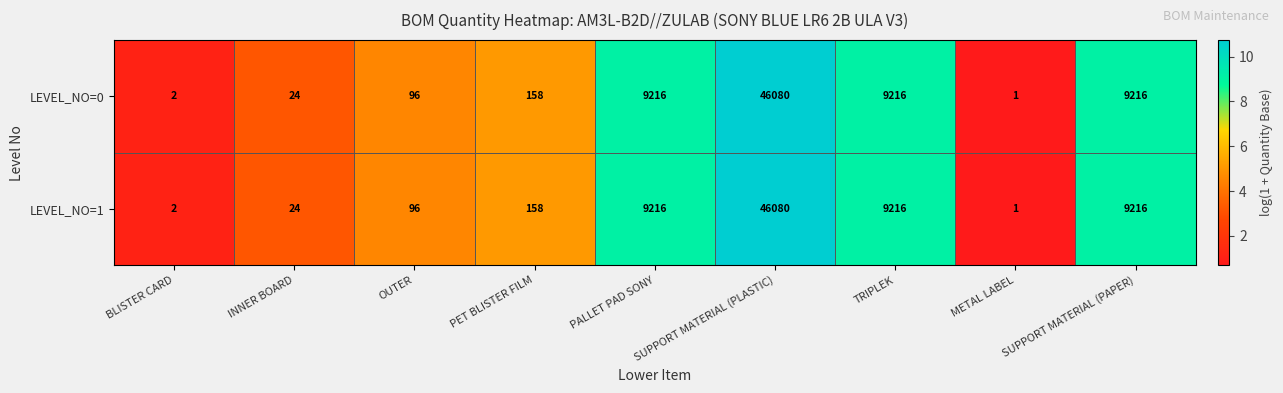

Read the LEVEL_NO=1 value at TRIPLEK, to the nearest 100.

9200